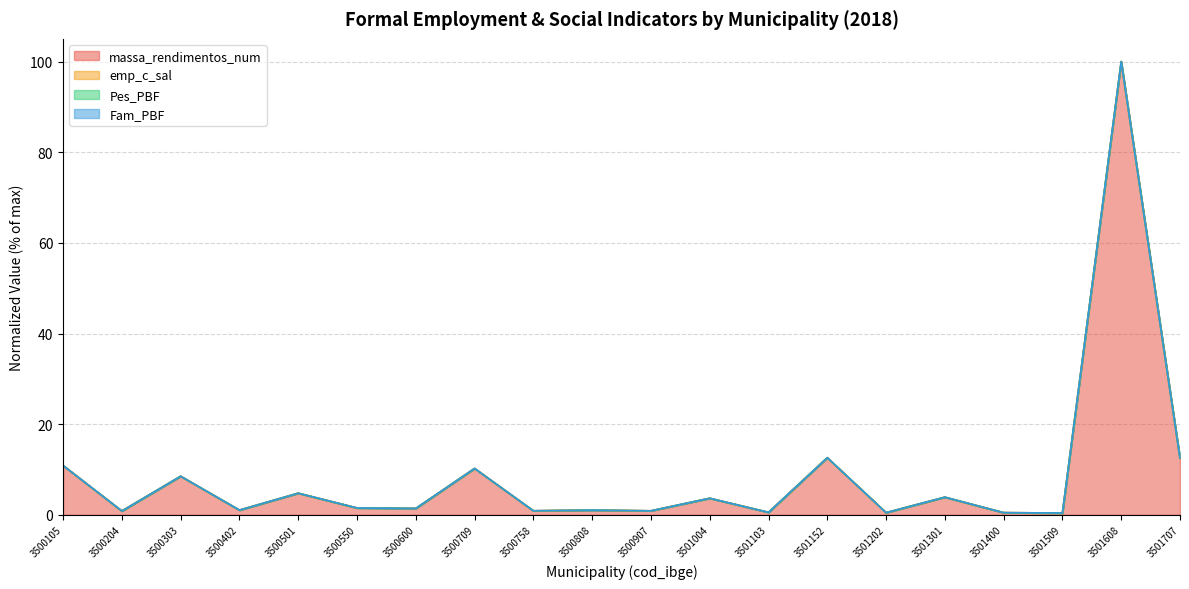

How many lines are shown in the chart?

4